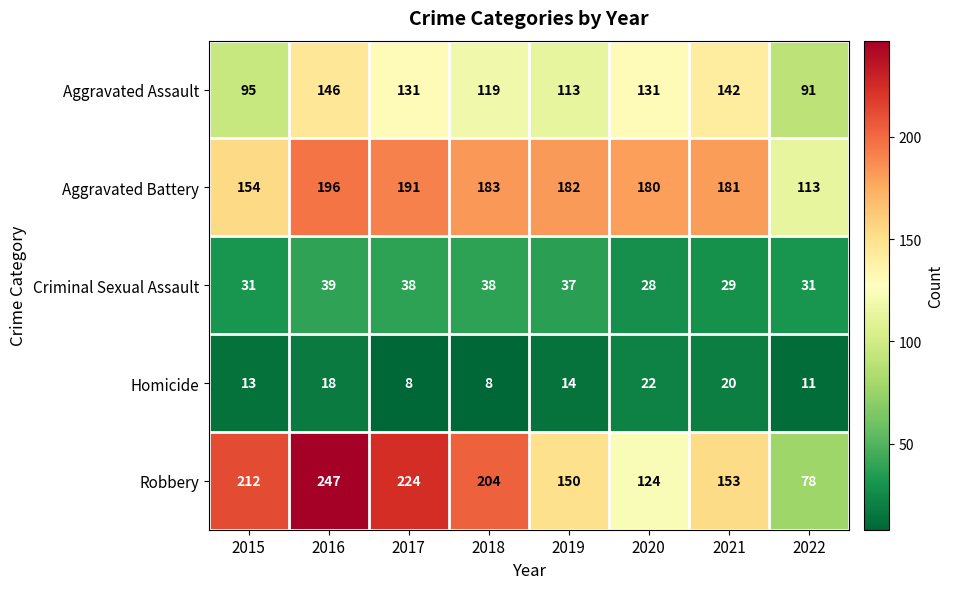

What is the difference between the maximum and second lowest values in the Homicide series?

14